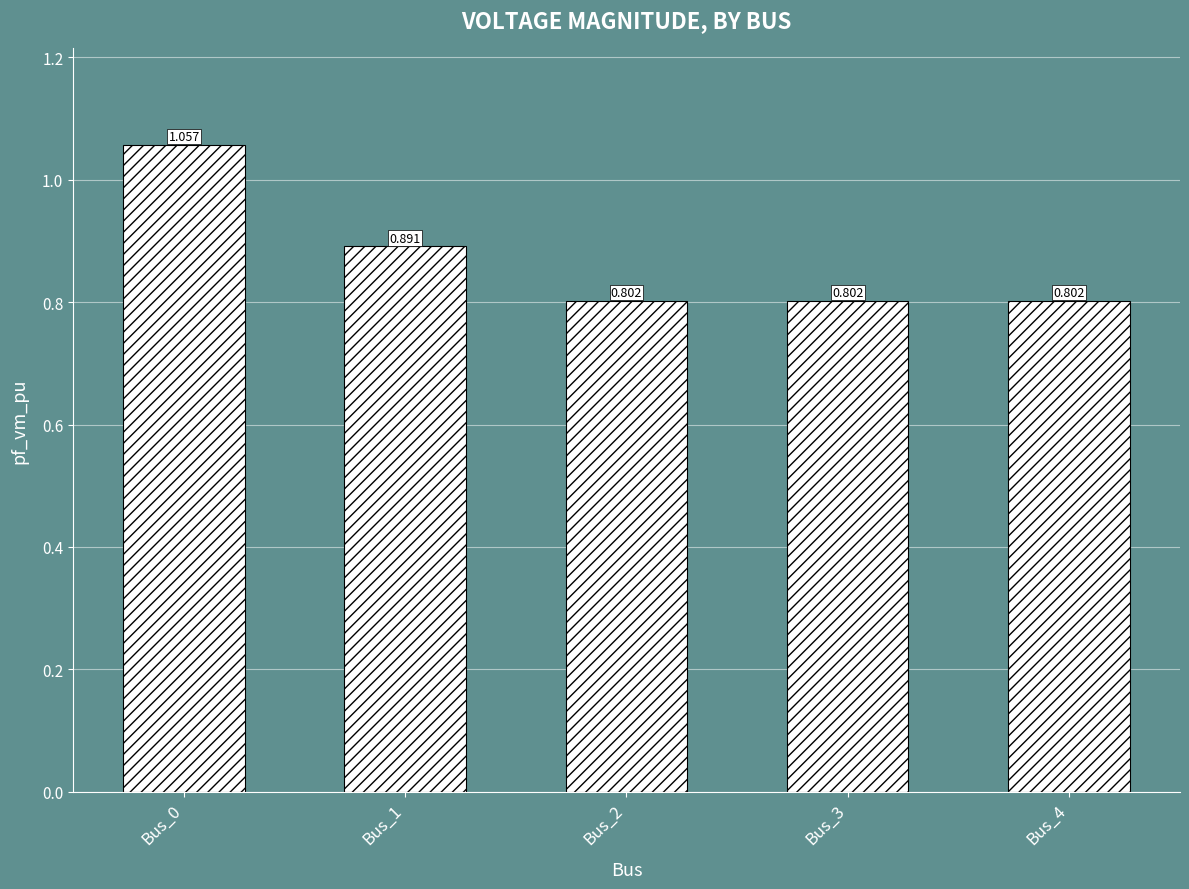

What is the sum of the values at Bus_2 and Bus_0?

1.9